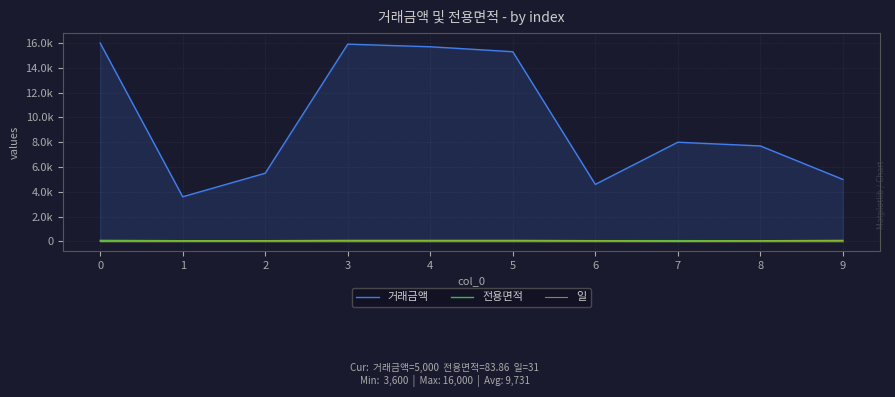

Reading left to right, transcribe all the data shown in this chart.

거래금액: 16000.0	3600.0	5500.0	15910.0	15700.0	15300.0	4600.0	8000.0	7700.0	5000.0
전용면적: 84.6	56.8	56.9	84.9	84.6	84.3	58.2	60.0	51.9	83.9
일: 7.0	20.0	26.0	27.0	27.0	27.0	28.0	6.0	27.0	31.0